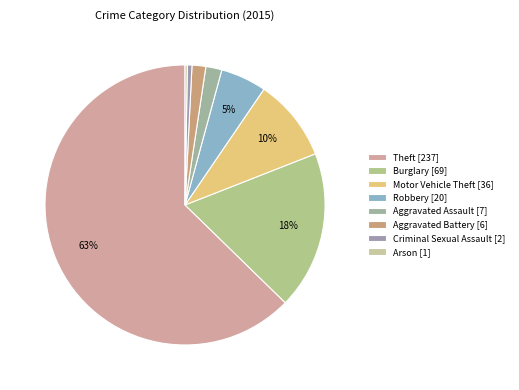

Between Aggravated Assault and Criminal Sexual Assault, which is larger?

Aggravated Assault